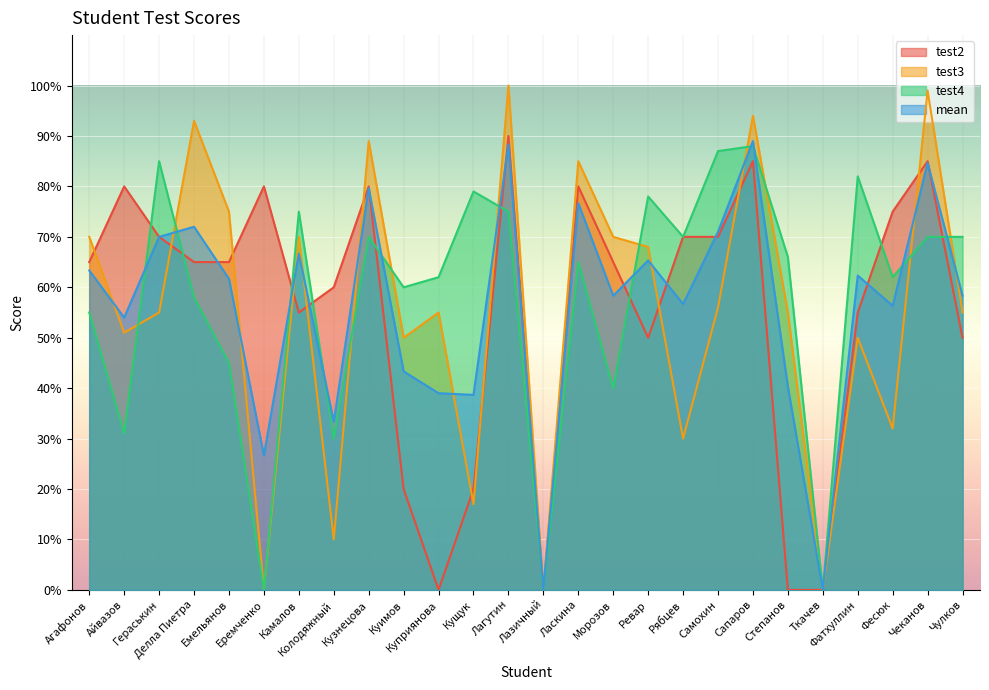

What is the sum of the test2 values at Камалов and Агафонов?

120.0